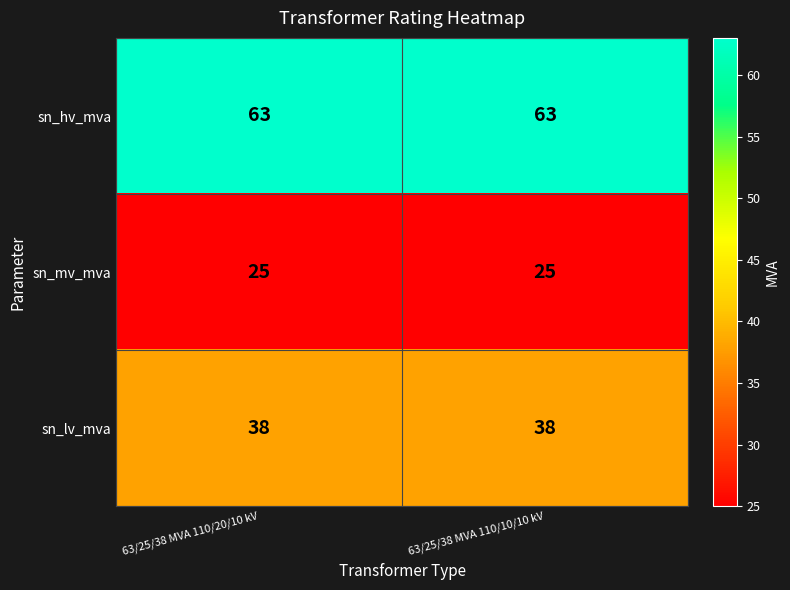

What is the sum of all sn_lv_mva values?

76